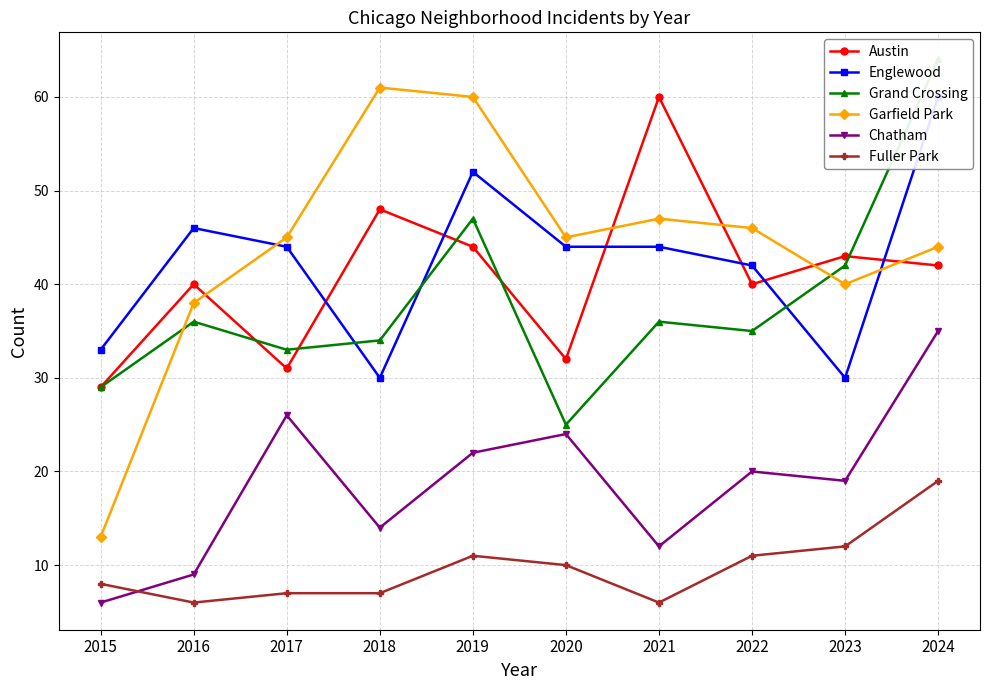

List the labels in order of Englewood value, smallest first.

2018, 2023, 2015, 2022, 2017, 2020, 2021, 2016, 2019, 2024